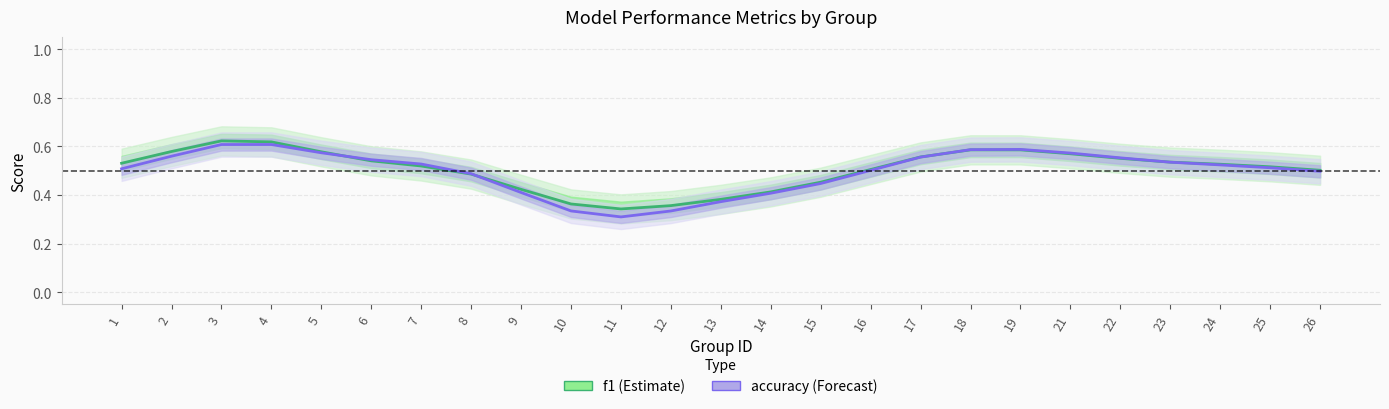

Read the f1 value at 25.

0.5